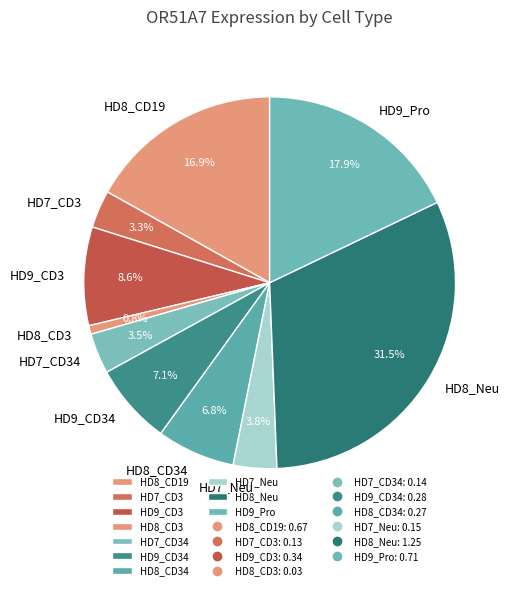

Between HD8_Neu and HD9_CD3, which is larger?

HD8_Neu